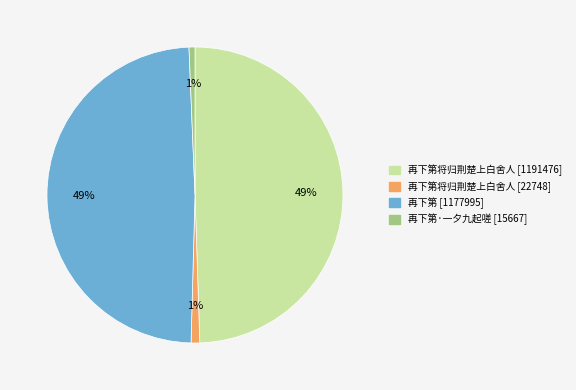

To the nearest percent, what is the average slice percentage?

25%